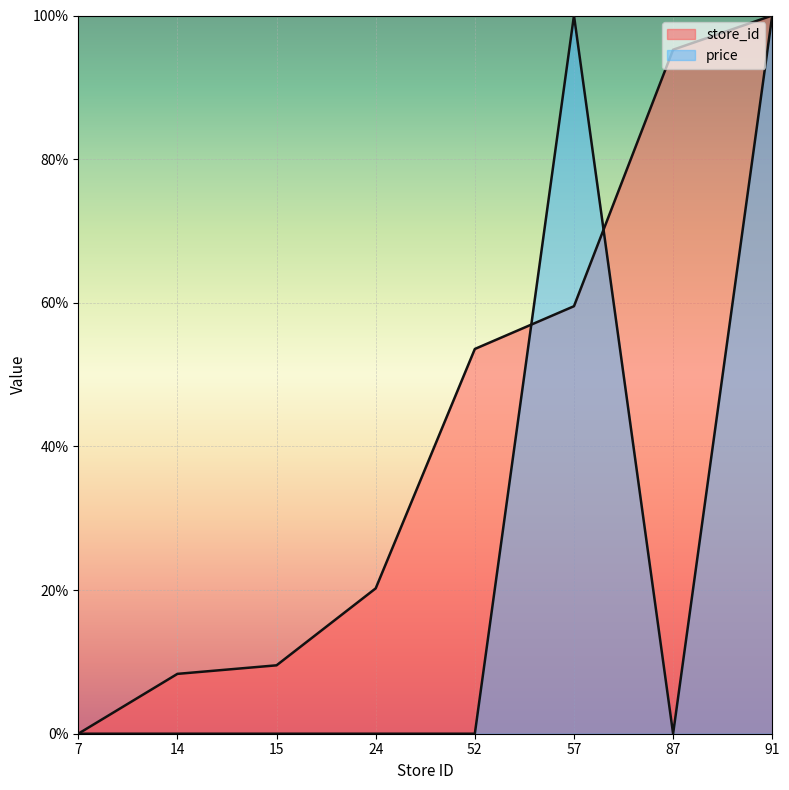

Which category has the highest value in the price series?

57